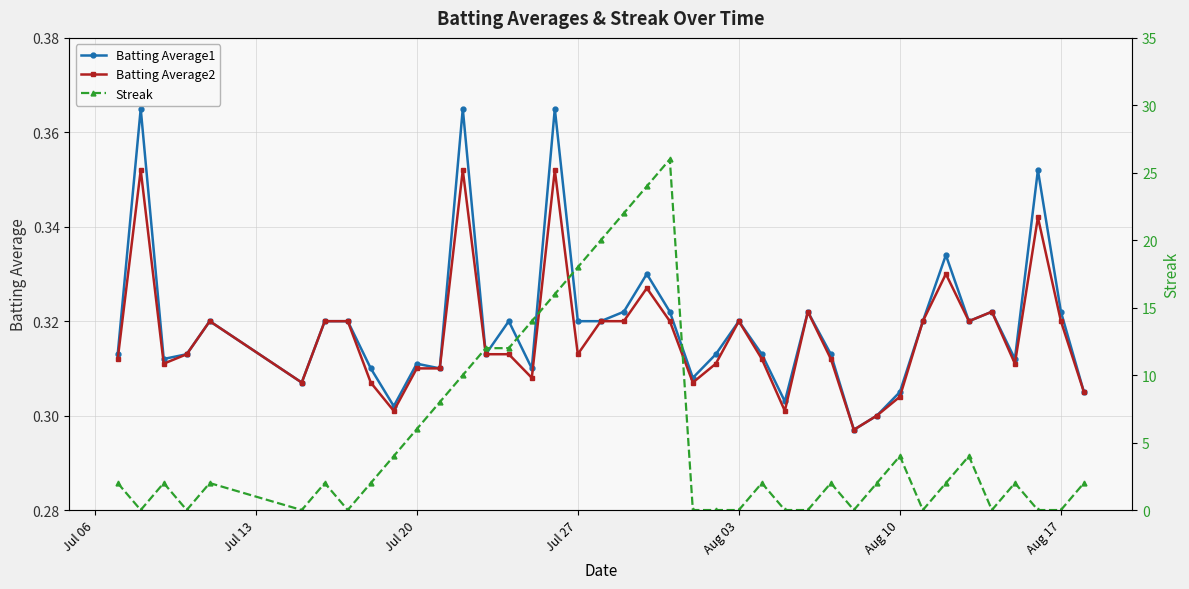

True or false: Batting Average1 has more than 1 points higher than both neighbors.

True